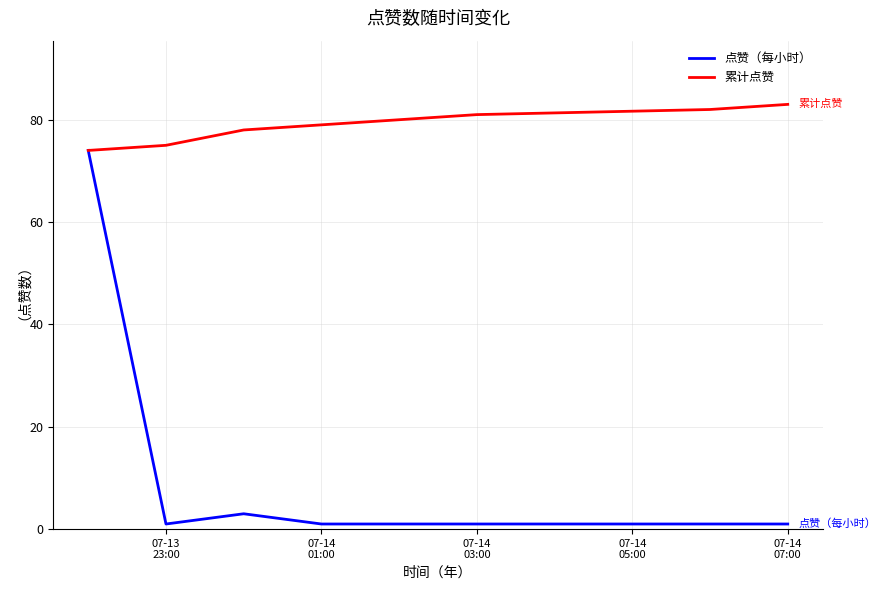

List the series in order of their peak value, highest first.

累计点赞, 点赞（每小时）